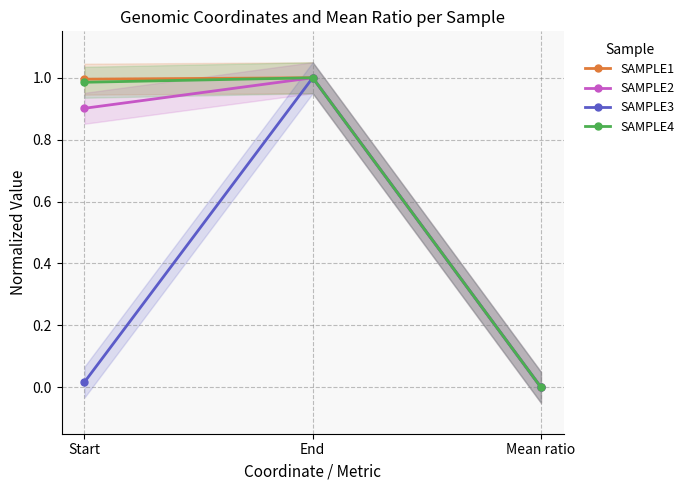

What is the difference between the maximum and minimum values in the SAMPLE2 series?

1.0